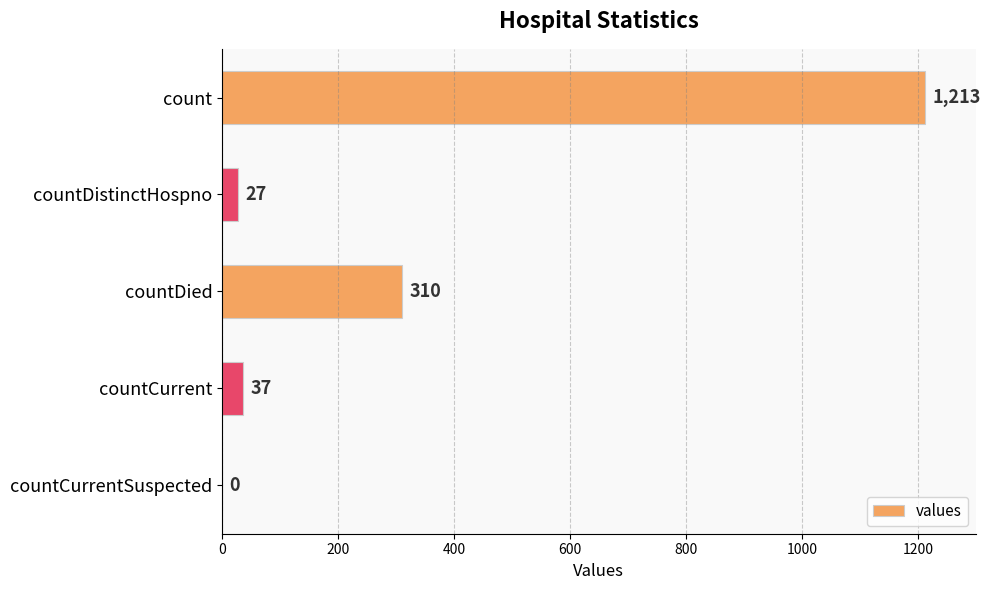

The chart shows a value of 37 at countCurrent. True or false?

True